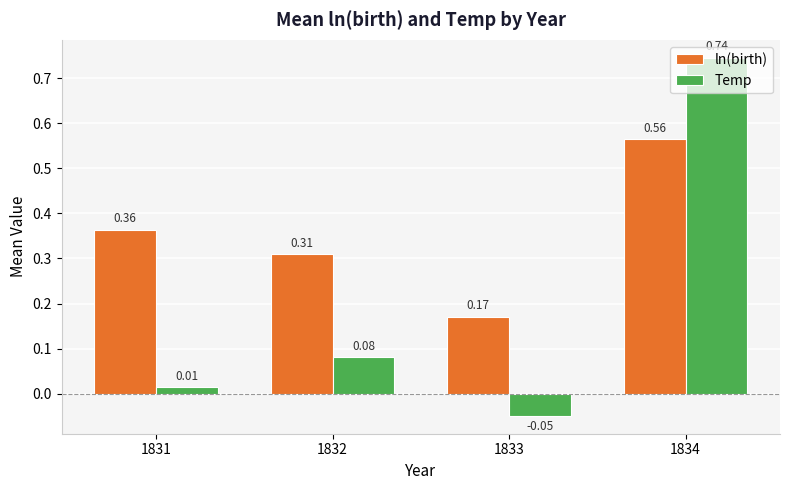

How many values in the Temp series exceed 0?

3